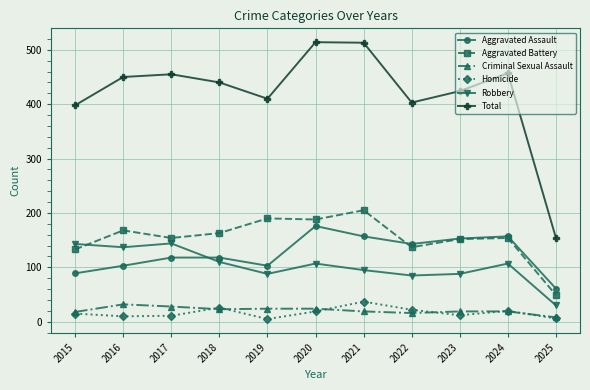

Which category has the highest value in the Aggravated Battery series?

2021